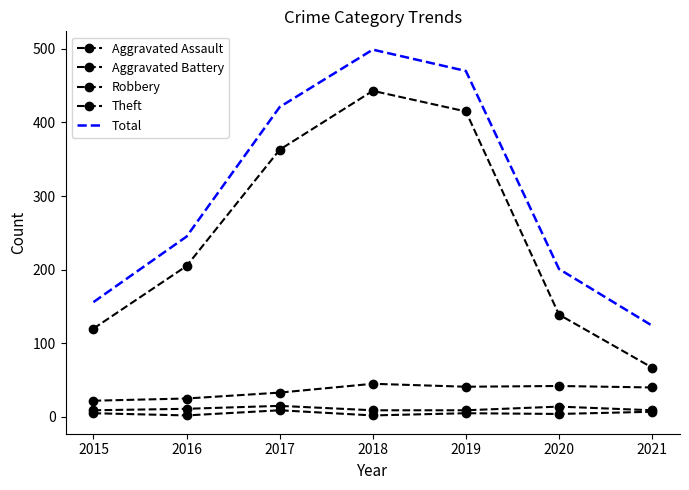

What is the greatest value displayed?

499